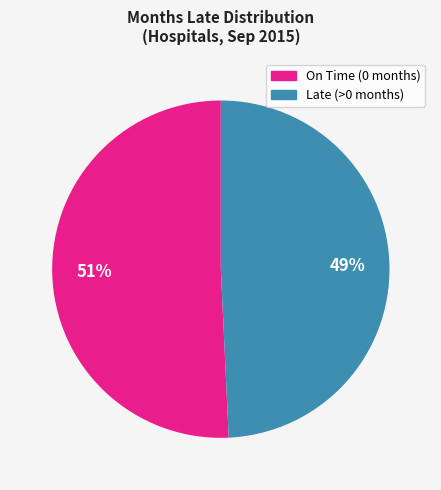

To the nearest percent, what is the average slice percentage?

50%